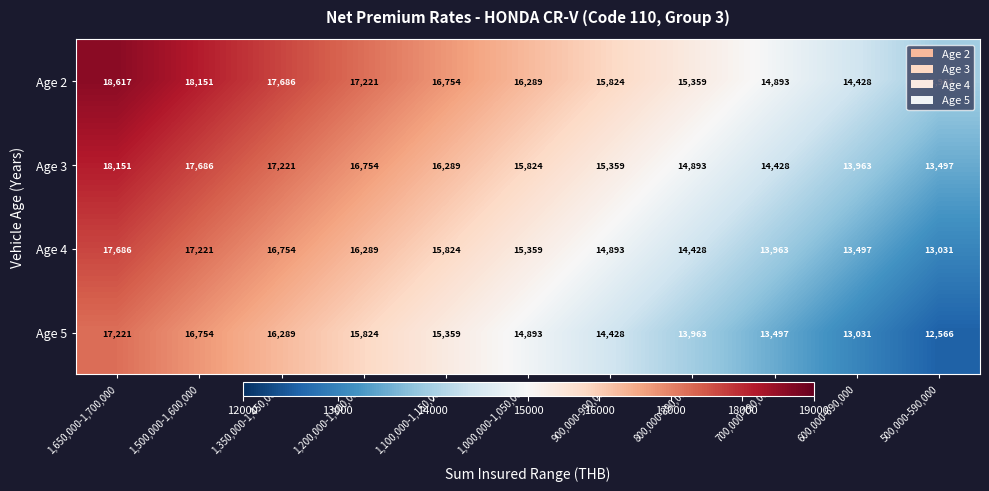

At 500,000-590,000, list the series in order from largest to smallest.

Age 2, Age 3, Age 4, Age 5